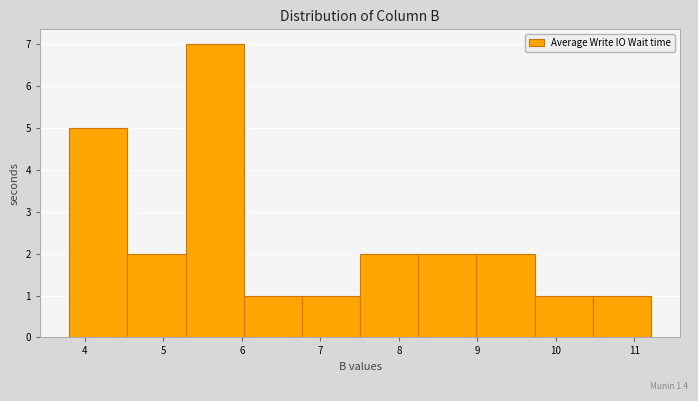

Over which range of the x-axis is the bar tallest?

5.3 to 6.0